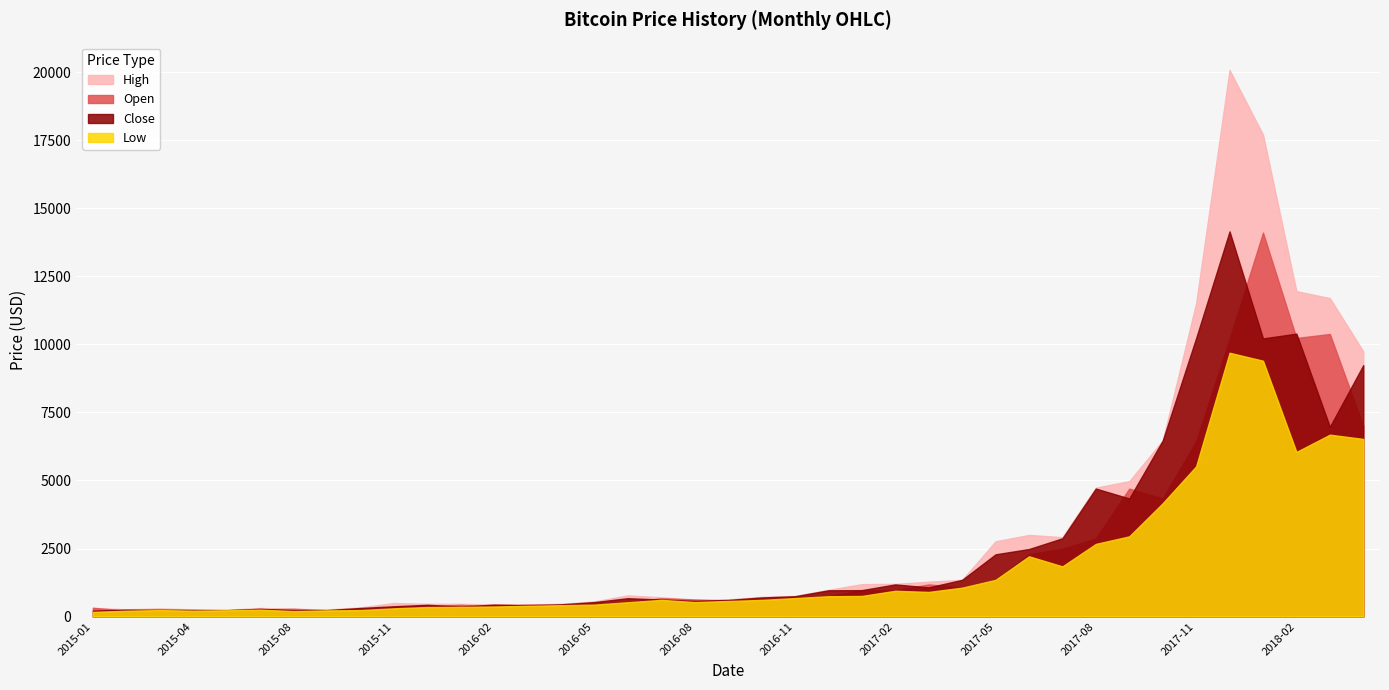

Rank the series by their average value, from highest to lowest.

High, Close, Open, Low